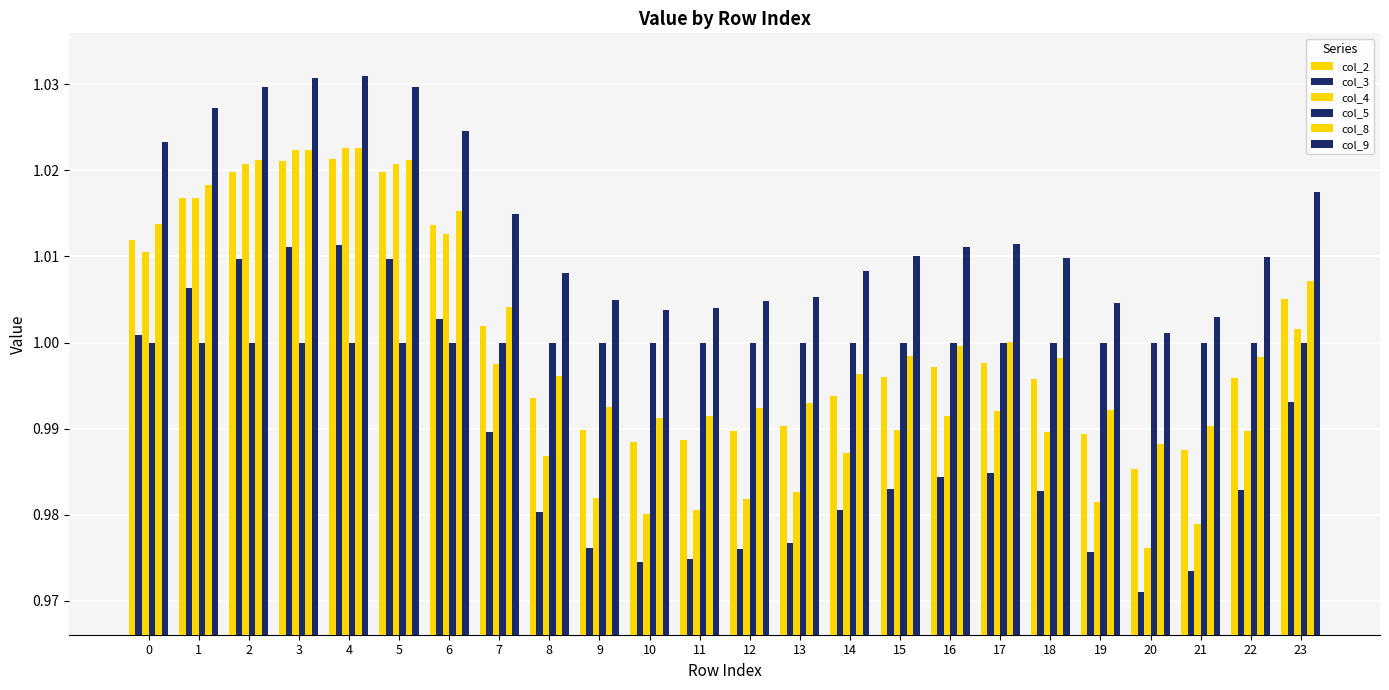

Does the chart contain any negative values?

No